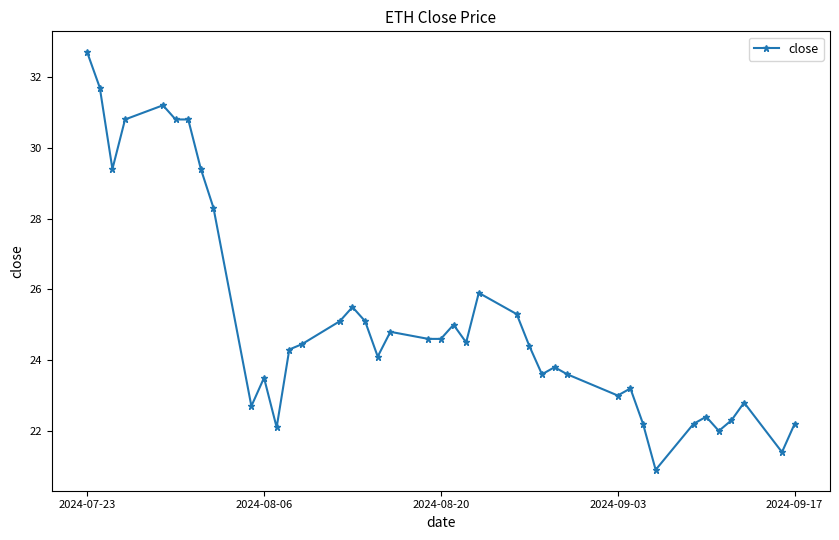

What is the value of the 16th point from the left?

25.5